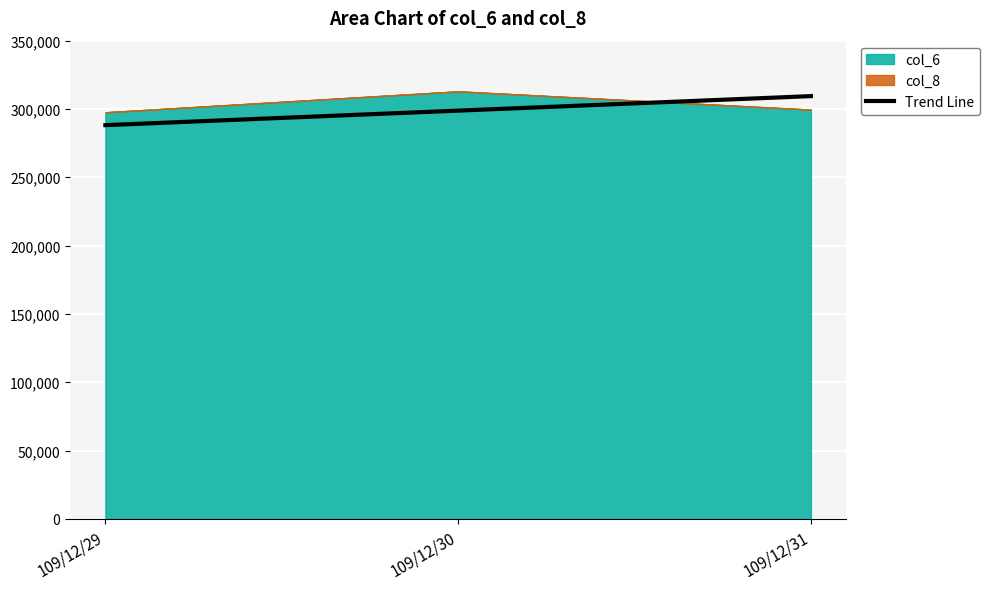

What is the difference between the second highest and minimum values?

10625.2